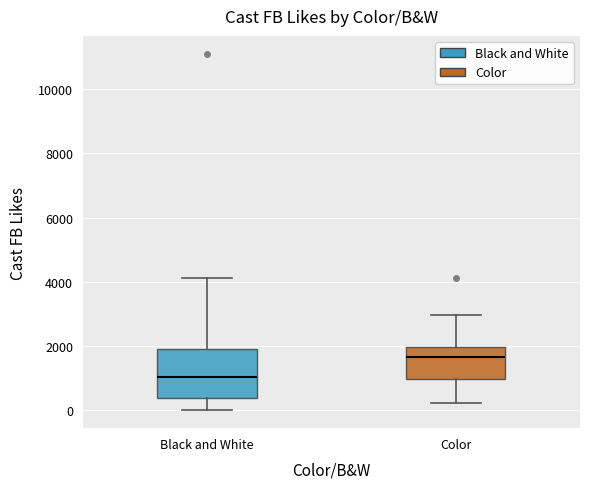

Comparing the boxes themselves (not the whiskers), which one is the tallest?

Black and White